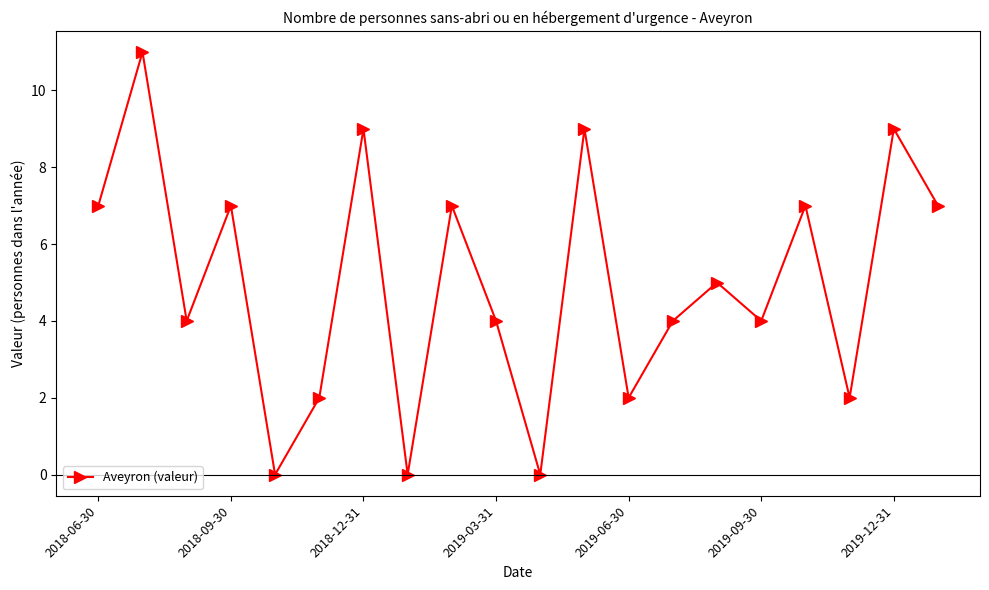

How many points are lower than both their immediate neighbors (excluding endpoints)?

7